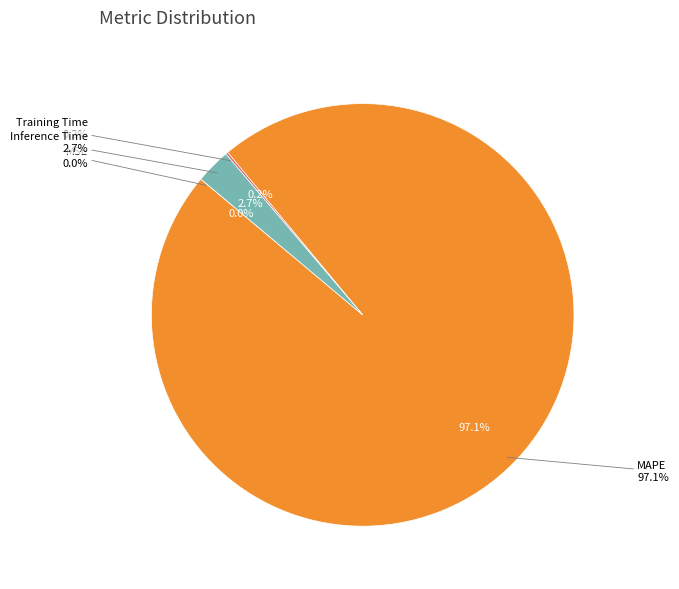

How many segments does this pie chart have?

4